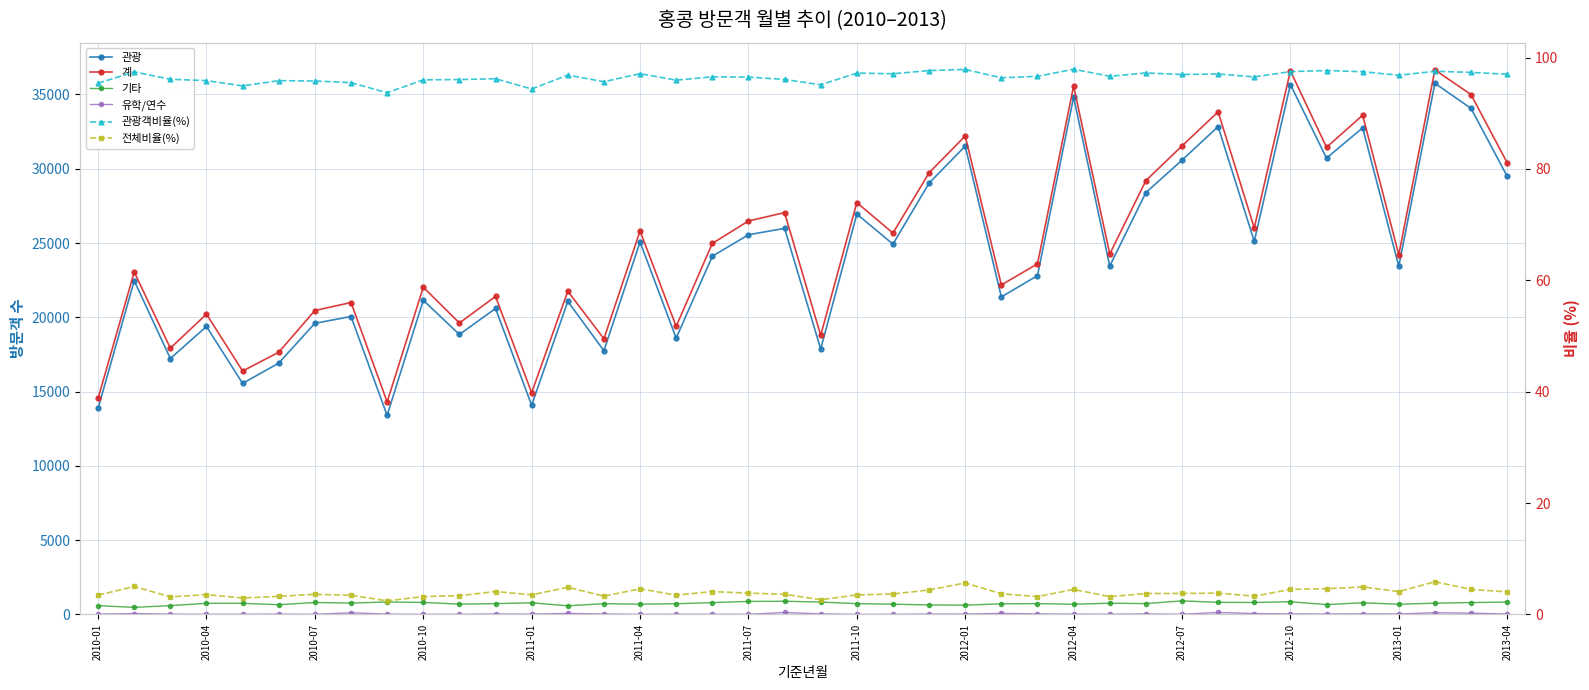

What value does the 전체비율(%) series have at 2011-07?

3.8